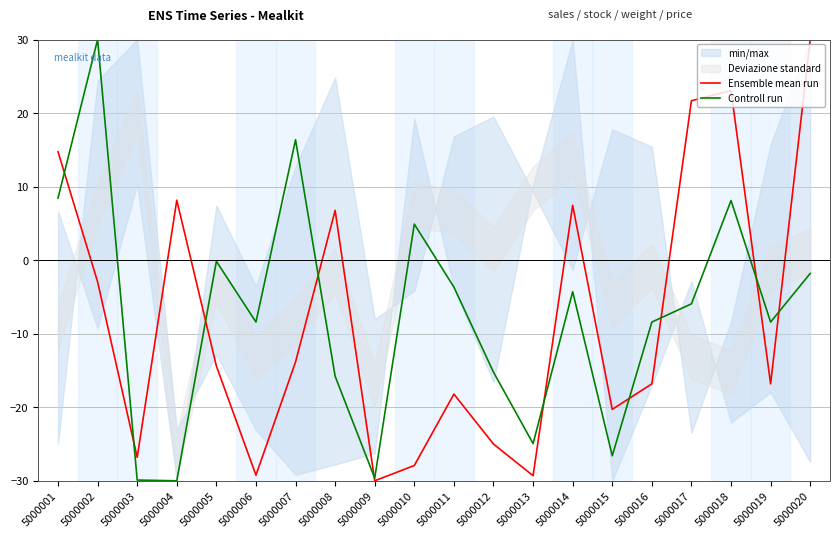

Which series has the widest spread of values?

Ensemble mean run